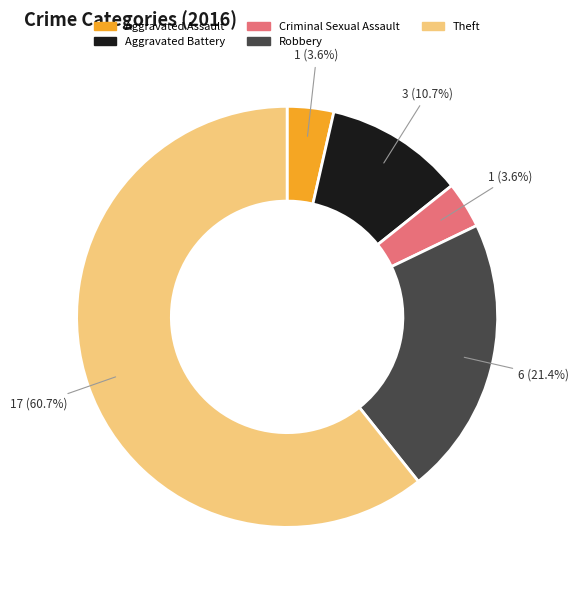

To the nearest percent, what percentage of the pie is Theft?

61%